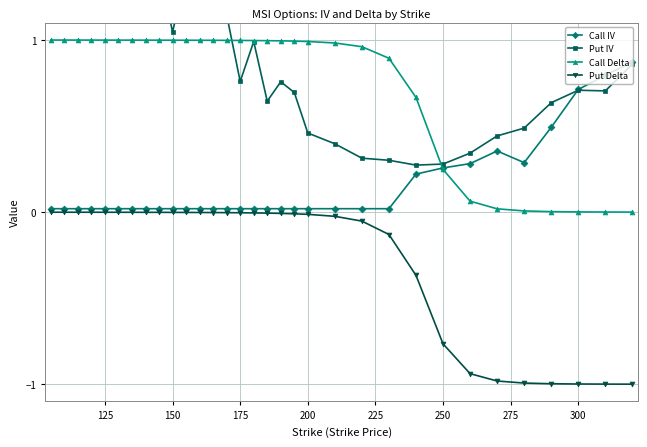

True or false: Put Delta and Call Delta intersect in this chart.

False